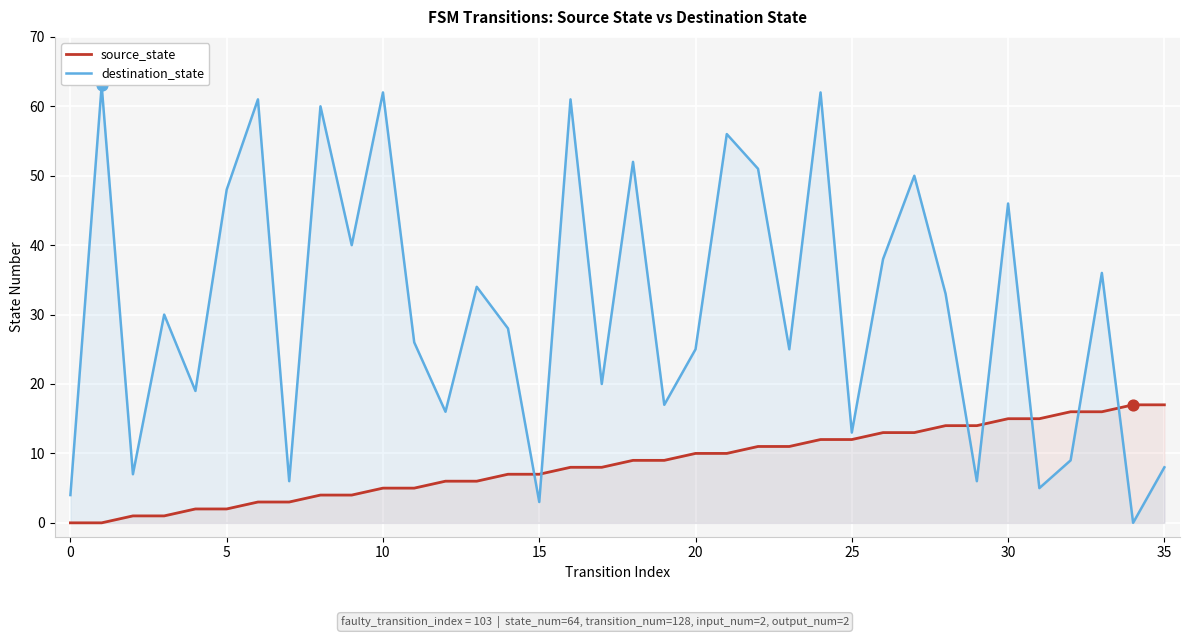

Which series contains the highest Y value?

destination_state